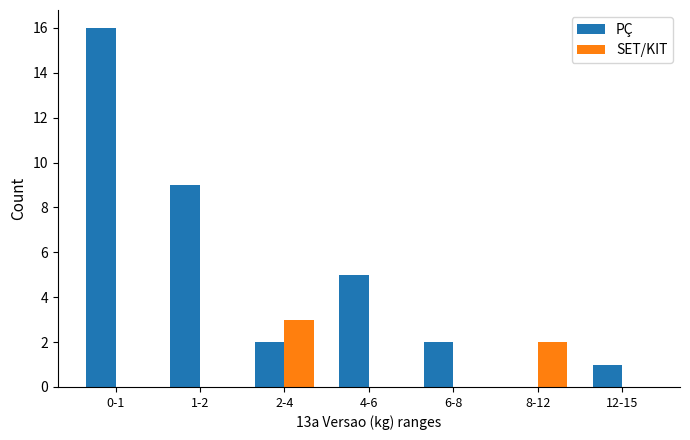

Is it true that SET/KIT equals -2 at 4-6?

False